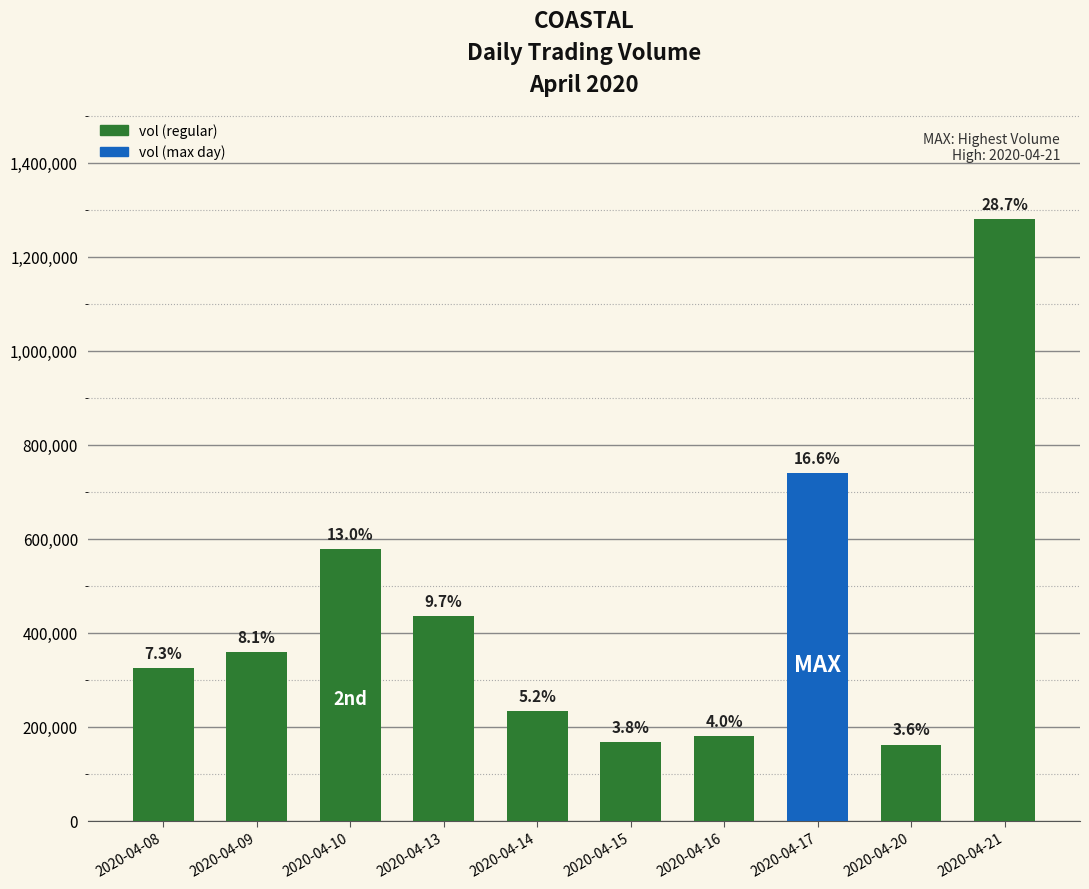

Where is the data nearest to the value 721400?

2020-04-17